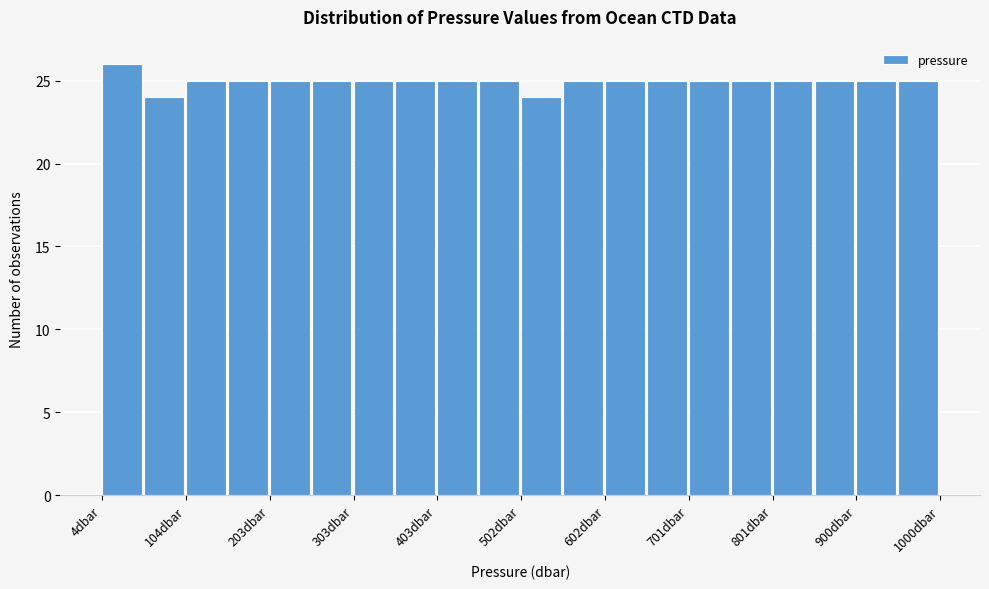

Reading left to right, transcribe this chart: for each bar, give the range it covers on the x-axis and its height. Neither the bar edges nor the heights are printed on the chart, so give them approximately, as read against the axes.

0 to 50: 26
50 to 100: 24
100 to 150: 25
150 to 200: 25
200 to 250: 25
250 to 300: 25
300 to 350: 25
350 to 400: 25
400 to 450: 25
450 to 500: 25
500 to 550: 24
550 to 600: 25
600 to 650: 25
650 to 700: 25
700 to 750: 25
750 to 800: 25
800 to 850: 25
850 to 900: 25
900 to 950: 25
950 to 1000: 25